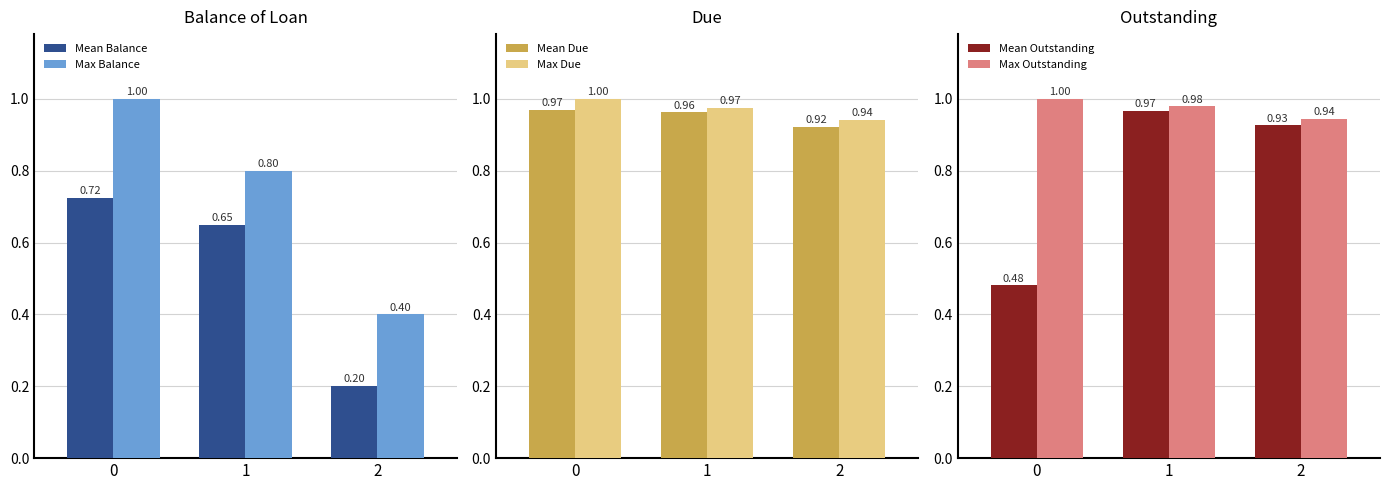

Reading left to right, transcribe all the data shown in this chart.

Mean Balance: 0=0.7	1=0.7	2=0.2
Max Balance: 0=1.0	1=0.8	2=0.4
Mean Due: 0=1.0	1=1.0	2=0.9
Max Due: 0=1.0	1=1.0	2=0.9
Mean Outstanding: 0=0.5	1=1.0	2=0.9
Max Outstanding: 0=1.0	1=1.0	2=0.9